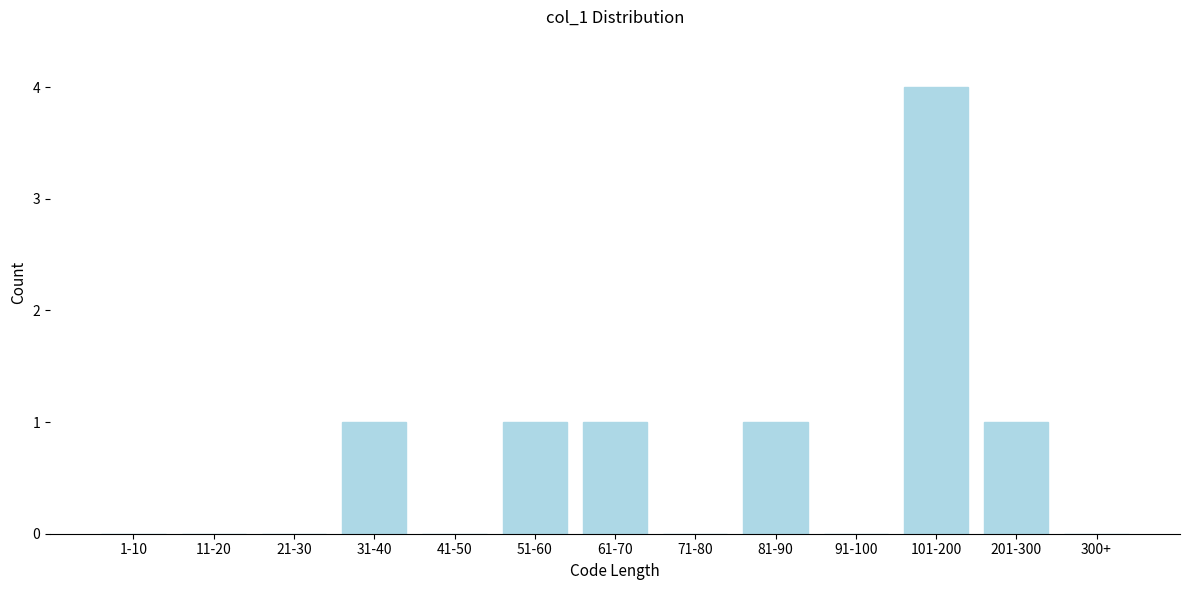

Reading left to right, transcribe all the data shown in this chart.

1-10=0	11-20=0	21-30=0	31-40=1	41-50=0	51-60=1	61-70=1	71-80=0	81-90=1	91-100=0	101-200=4	201-300=1	300+=0